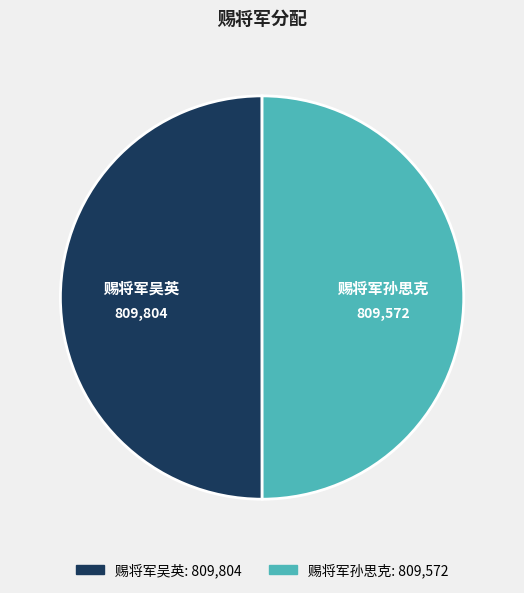

Approximately how many times larger is the value at 赐将军吴英 compared to 赐将军孙思克?

1.0